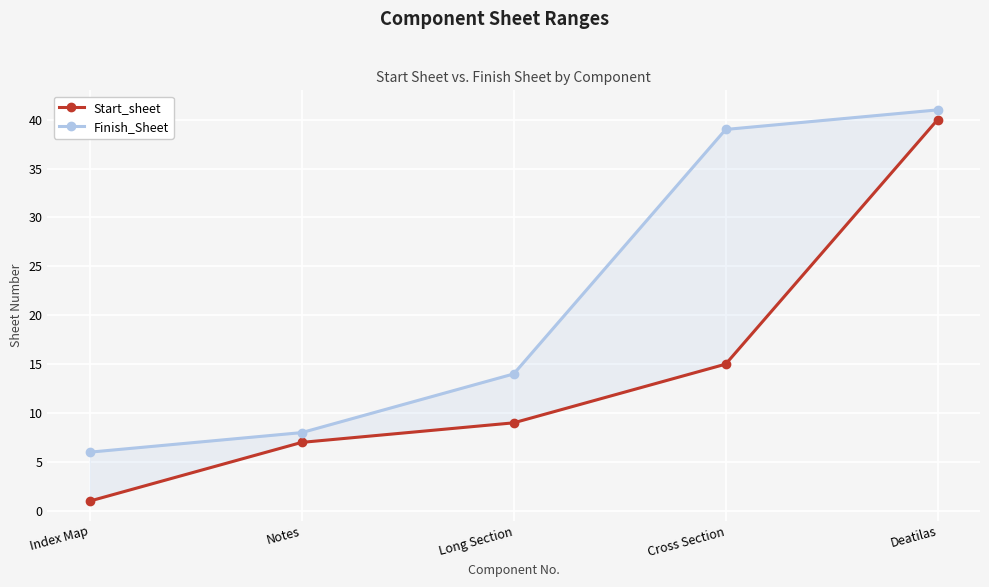

Reading left to right, transcribe all the data shown in this chart.

Start_sheet: 1	7	9	15	40
Finish_Sheet: 6	8	14	39	41